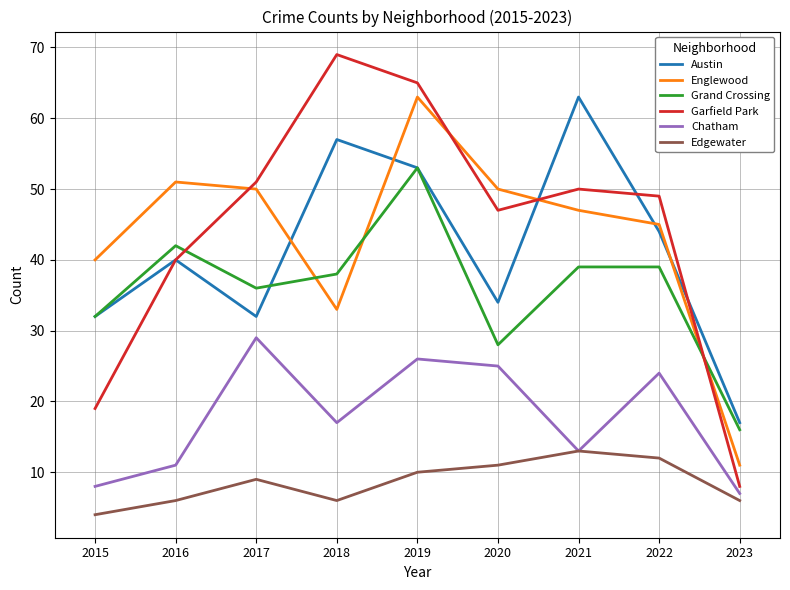

What value does the Edgewater series have at 2021?

13